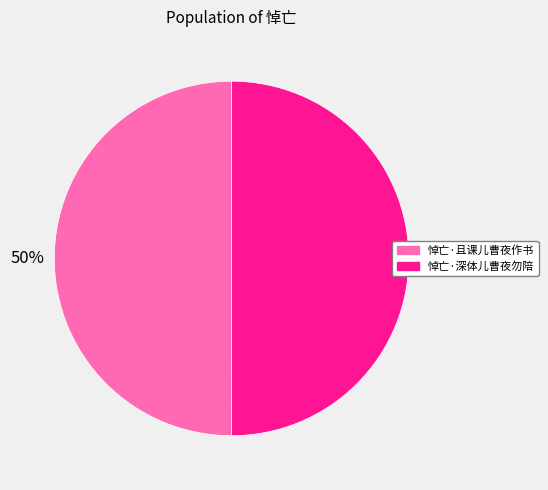

To the nearest percent, what is the combined percentage of 悼亡·且课儿曹夜作书 and 悼亡·深体儿曹夜勿陪?

100%